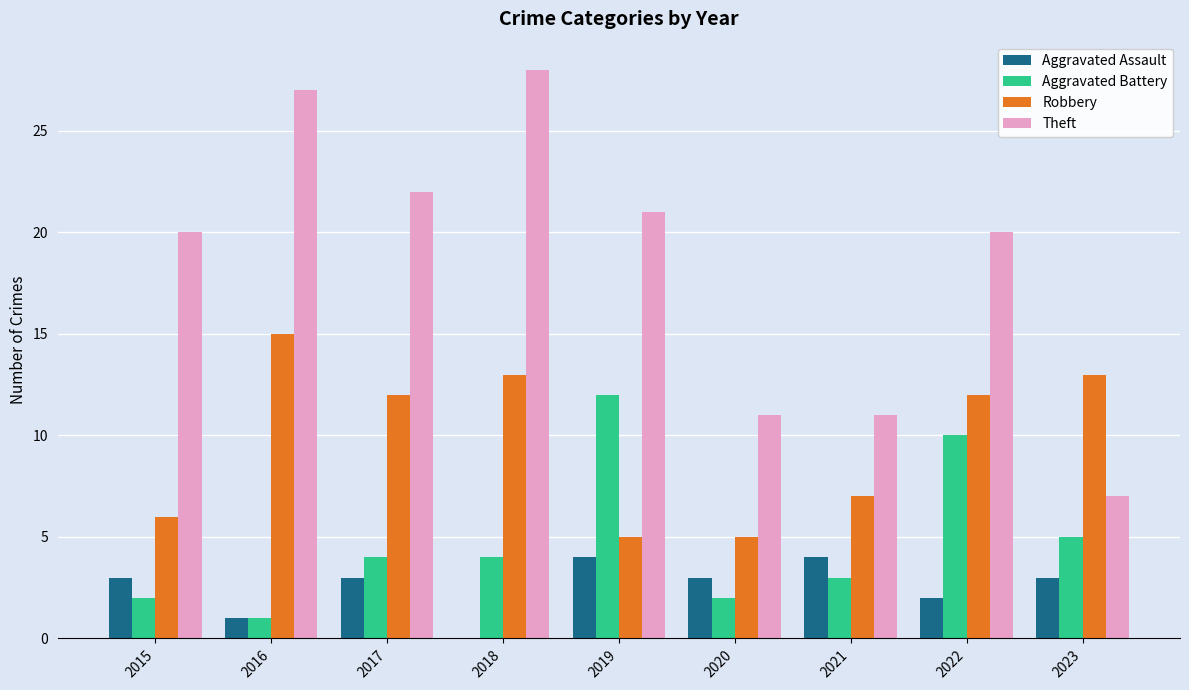

Is it true that Theft equals 11 at 2020?

True